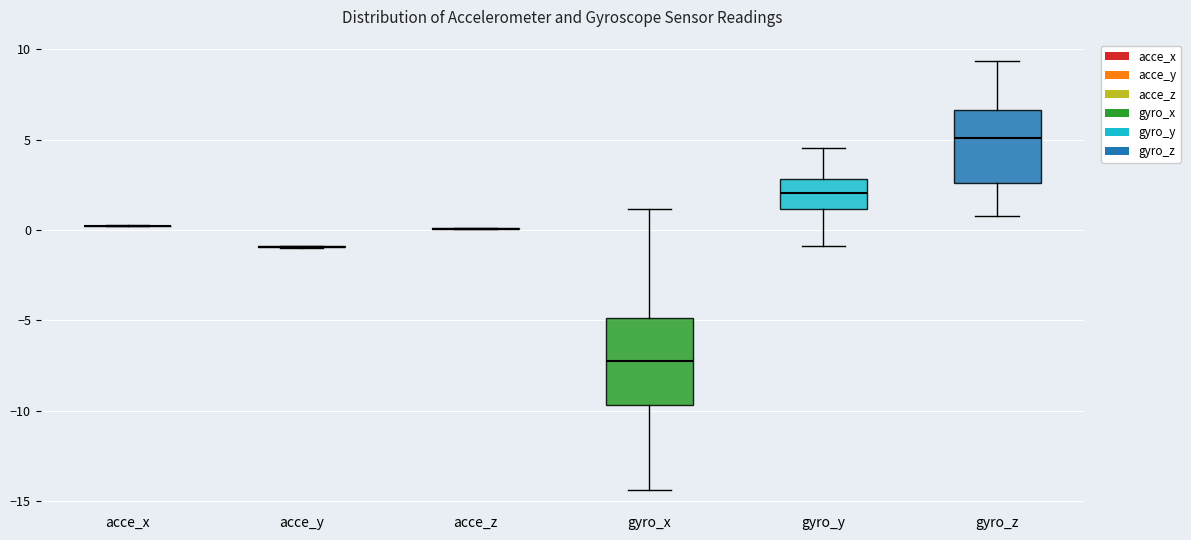

Reading left to right, transcribe this box plot: for each box, give where its median line is, the range the box spans, and where its two whiskers end, as read against the y-axis. The values are not printed on the chart, so give them approximately, as read against the axis.

acce_x: box collapsed to a line at 0.0, whiskers 0.0 to 0.5
acce_y: box collapsed to a line at -1.0, whiskers -1.0 to -1.0
acce_z: box collapsed to a line at 0.0, whiskers 0.0 to 0.0
gyro_x: median -7.0, box -9.5 to -5.0, whiskers -14.5 to 1.0
gyro_y: median 2.0, box 1.0 to 3.0, whiskers -1.0 to 4.5
gyro_z: median 5.0, box 2.5 to 6.5, whiskers 1.0 to 9.5